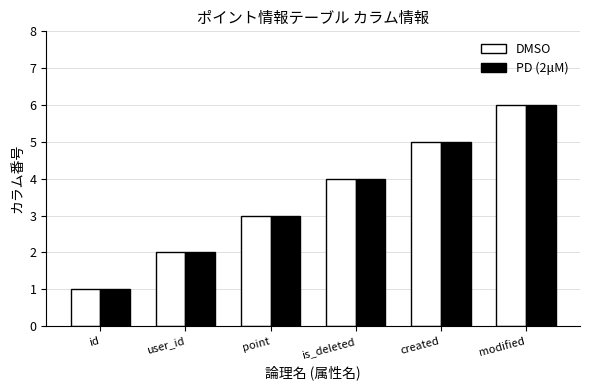

Count the DMSO values in the range 2 to 5.

4